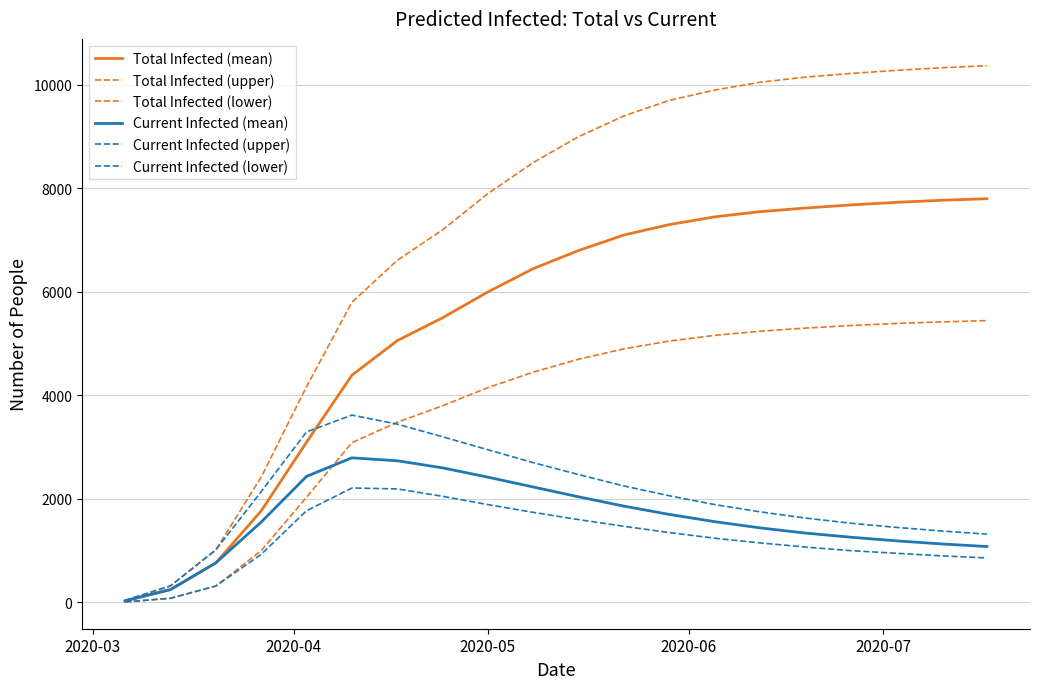

What is the difference between the maximum and minimum values in the Current Infected (upper) series?

3579